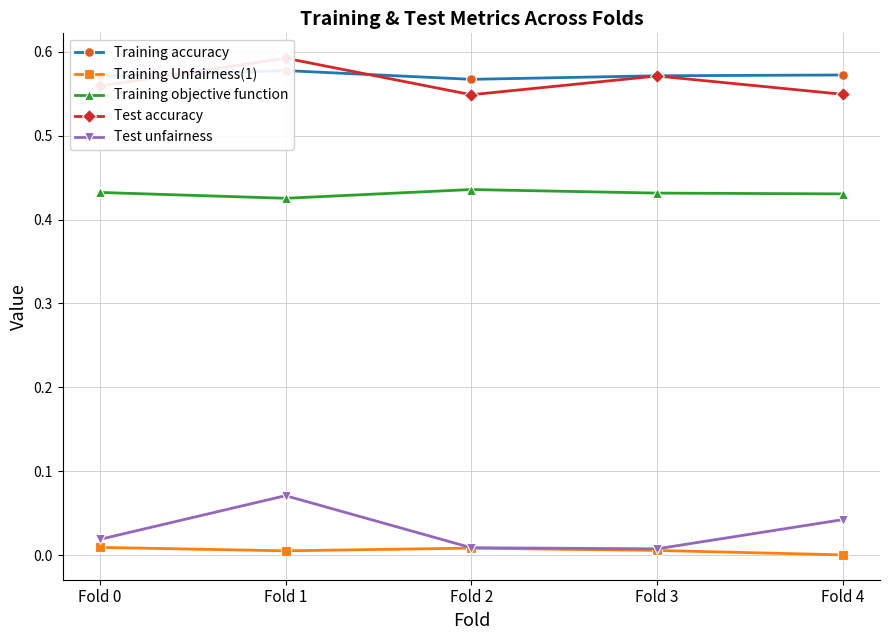

What are all the series names shown in the legend?

Training accuracy, Training Unfairness(1), Training objective function, Test accuracy, Test unfairness